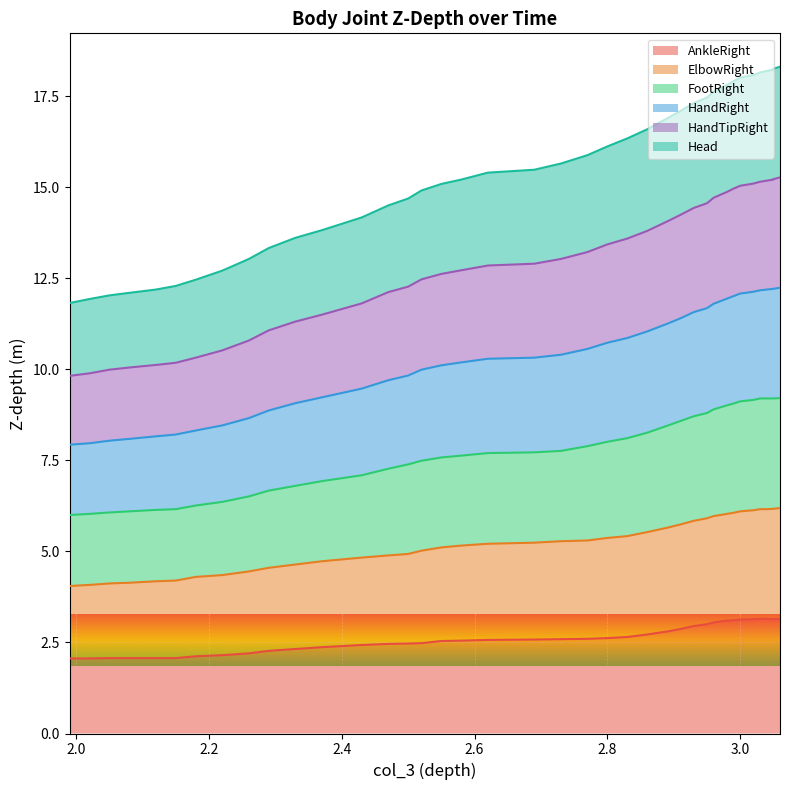

True or false: AnkleRight and HandTipRight intersect in this chart.

False